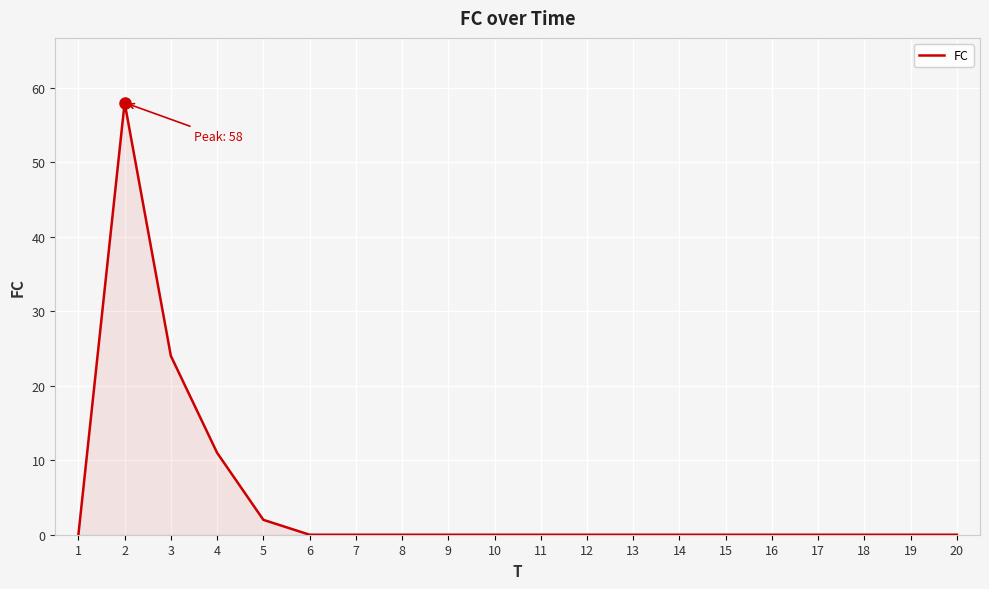

Count the number of categories in the chart.

20